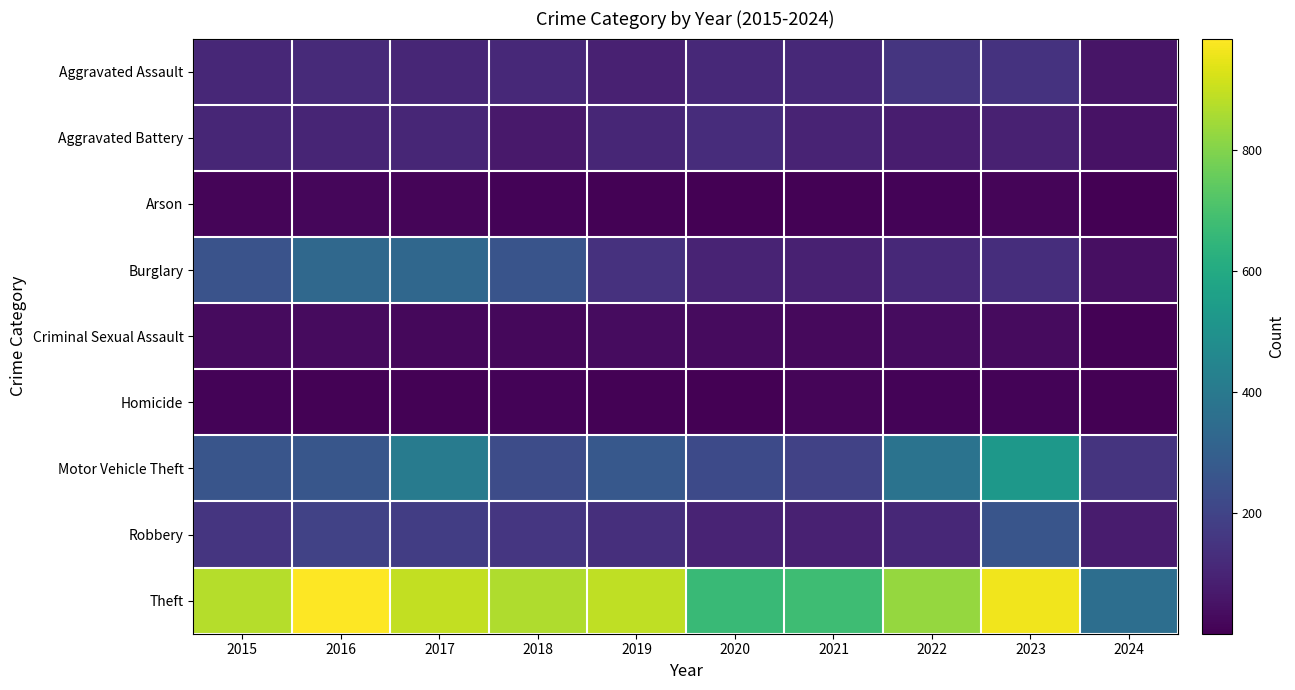

Which series has the largest total across all categories?

Theft